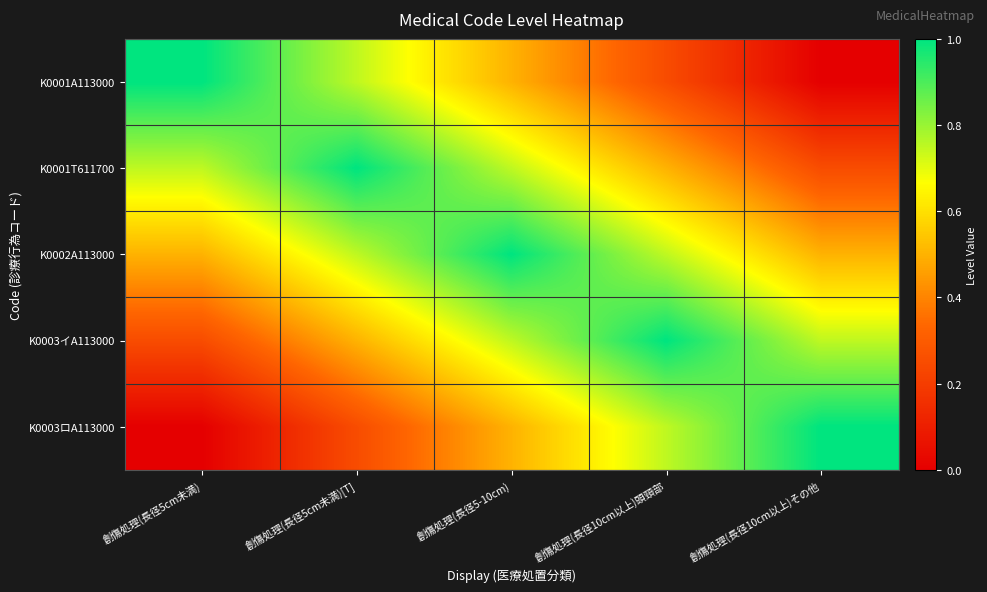

Between 創傷処理(長径10cm以上)頭頸部 and 創傷処理(長径10cm以上)その他, which is larger?

創傷処理(長径10cm以上)頭頸部